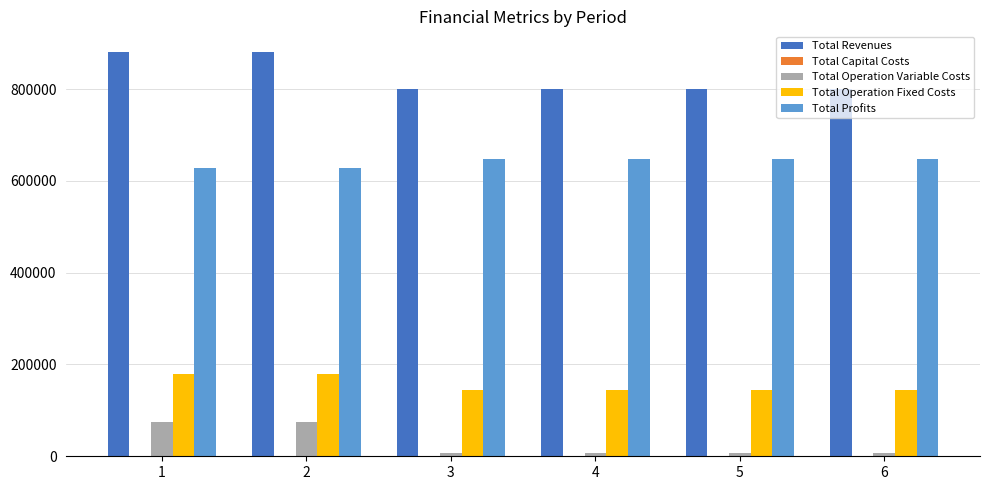

How many groups of bars are there?

6